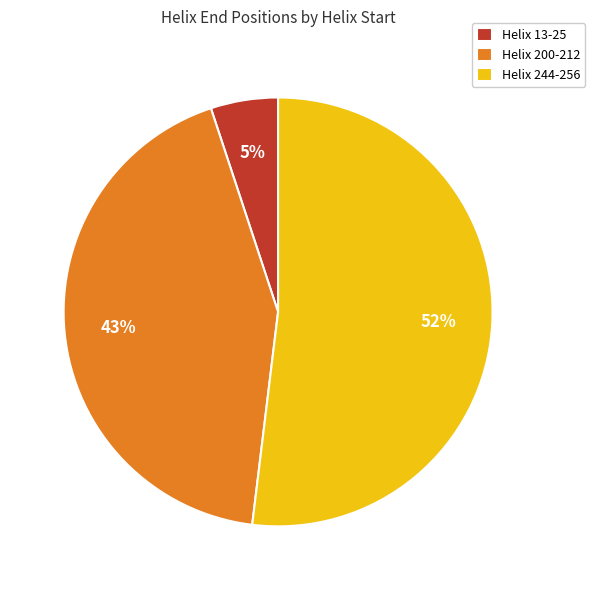

True or false: Helix 13-25 accounts for 1% of the total.

False